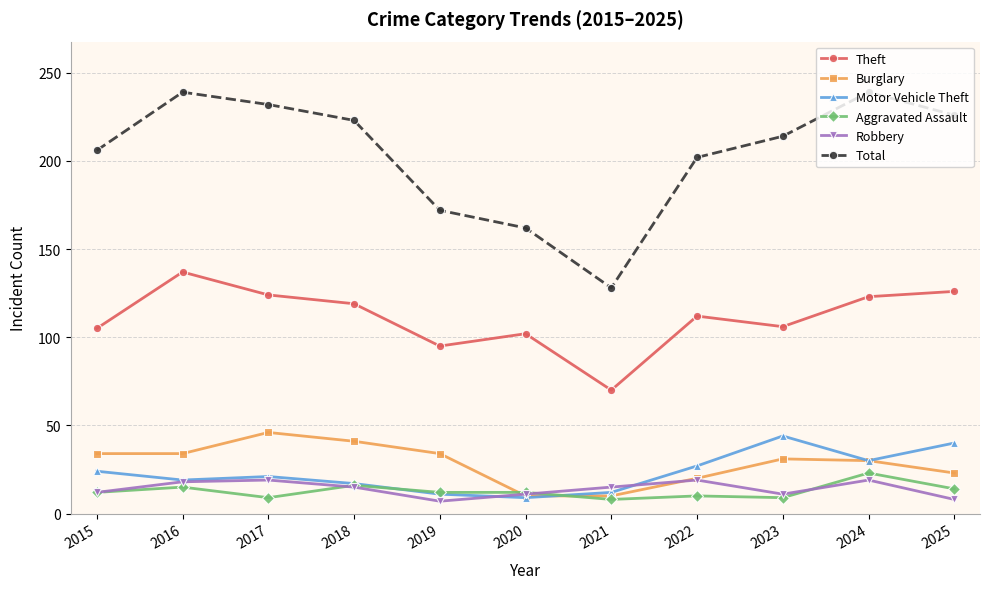

Which series has the largest total across all categories?

Total